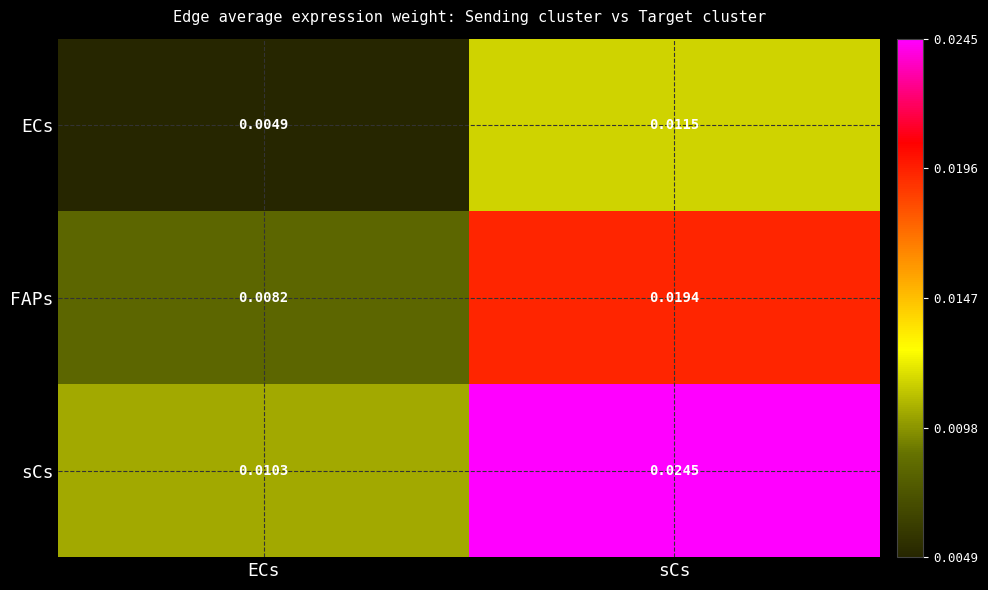

At which label is sCs closest to 0?

ECs